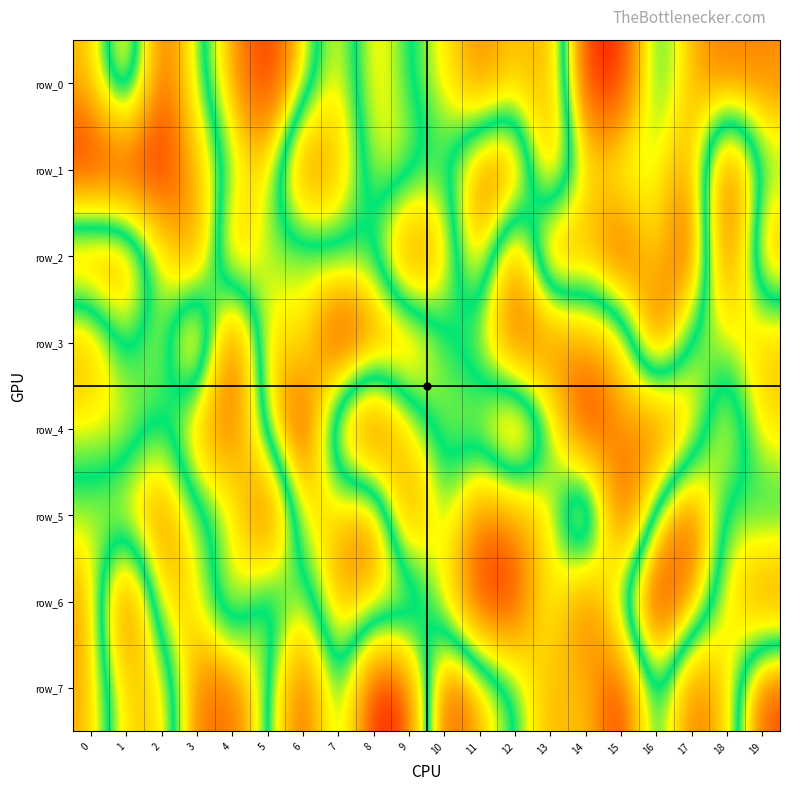

Reading left to right, what are all the values shown in this chart?

row_0: 0=337650	1=836797	2=122971	3=518612	4=741948	5=968381	6=672996	7=390155	8=718228	9=546728	10=441587	11=219031	12=375230	13=281961	14=947370	15=966379	16=500252	17=741974	18=824877	19=790687
row_1: 0=47709	1=38698	2=67519	3=330701	4=594654	5=715656	6=148491	7=318022	8=644158	9=654431	10=515032	11=835139	12=906321	13=214875	14=699316	15=575907	16=634219	17=805965	18=90173	19=569294
row_2: 0=885824	1=853124	2=461965	3=200328	4=867174	5=565760	6=665235	7=565674	8=554523	9=111580	10=366231	11=816334	12=162342	13=958283	14=720493	15=940640	16=631191	17=957451	18=89939	19=808692
row_3: 0=276443	1=618005	2=399517	3=993816	4=30641	5=769772	6=598720	7=988179	8=853640	9=851153	10=572335	11=462891	12=140617	13=157246	14=307454	15=342143	16=962891	17=456451	18=497819	19=325803
row_4: 0=460888	1=407467	2=595988	3=286490	4=164865	5=647419	6=973387	7=331681	8=32863	9=431250	10=620242	11=656042	12=941650	13=568296	14=6887	15=324731	16=98818	17=370736	18=756478	19=392679
row_5: 0=613706	1=724775	2=826096	3=605971	4=524859	5=36380	6=696855	7=702356	8=876488	9=141569	10=568150	11=210528	12=278659	13=381899	14=990353	15=6498	16=632790	17=919028	18=466114	19=597376
row_6: 0=770328	1=50393	2=746033	3=677701	4=350483	5=693405	6=446513	7=785286	8=711895	9=761402	10=400774	11=86213	12=85890	13=530888	14=102805	15=617959	16=979377	17=786535	18=426305	19=187630
row_7: 0=742278	1=369805	2=363203	3=832985	4=853600	5=590371	6=99418	7=624574	8=50838	9=131441	10=929440	11=731240	12=574934	13=293378	14=394970	15=46416	16=659230	17=157703	18=381721	19=901279